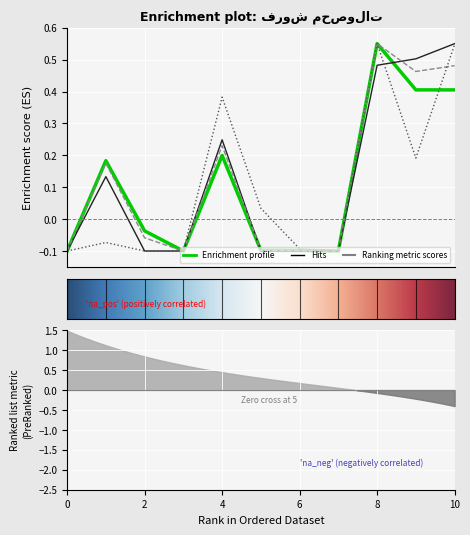

Is it true that تعداد فروش تجمعی 1398/02/31 equals -0.2 at 0?

False